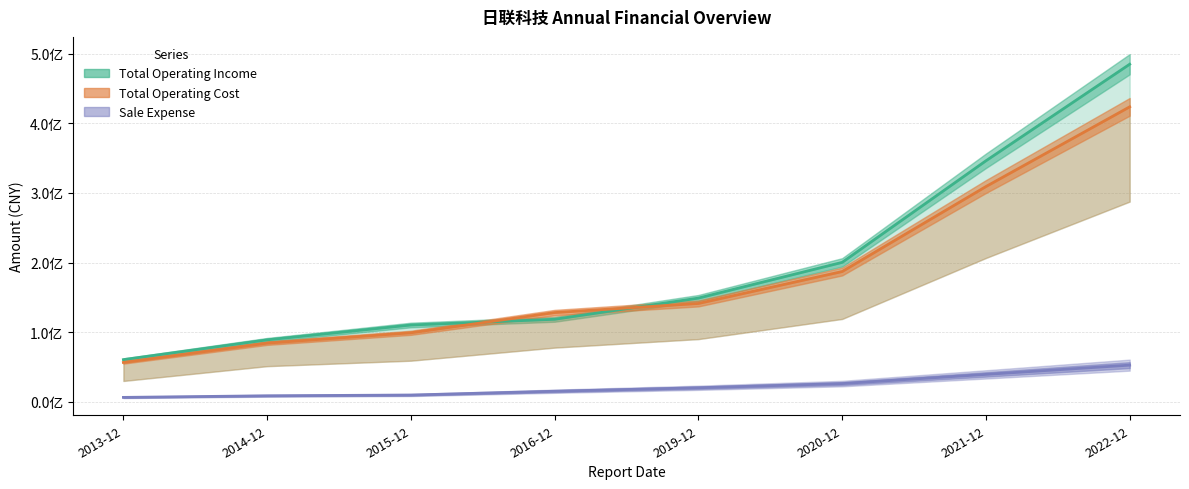

Which has a higher value, 2021-12 or 2020-12?

2021-12